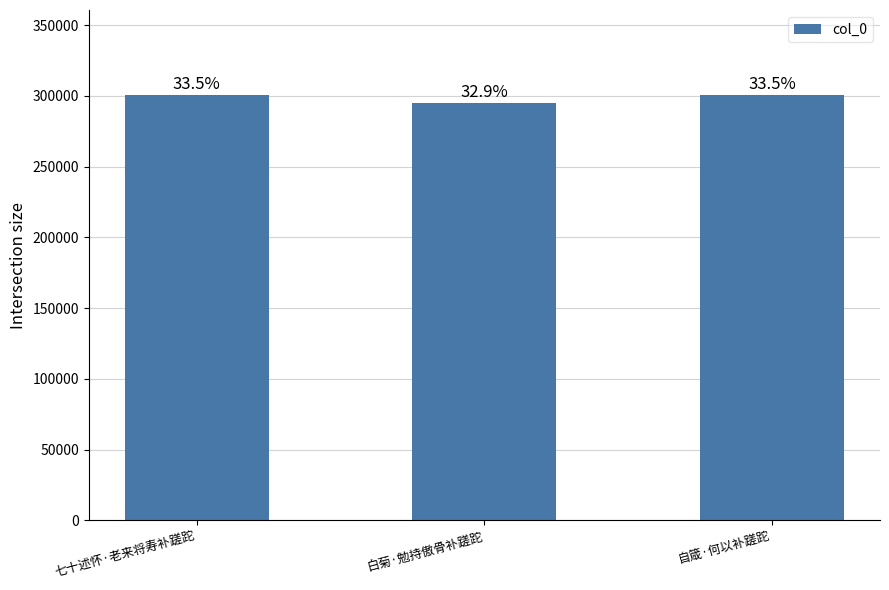

How many bars are there in total?

3